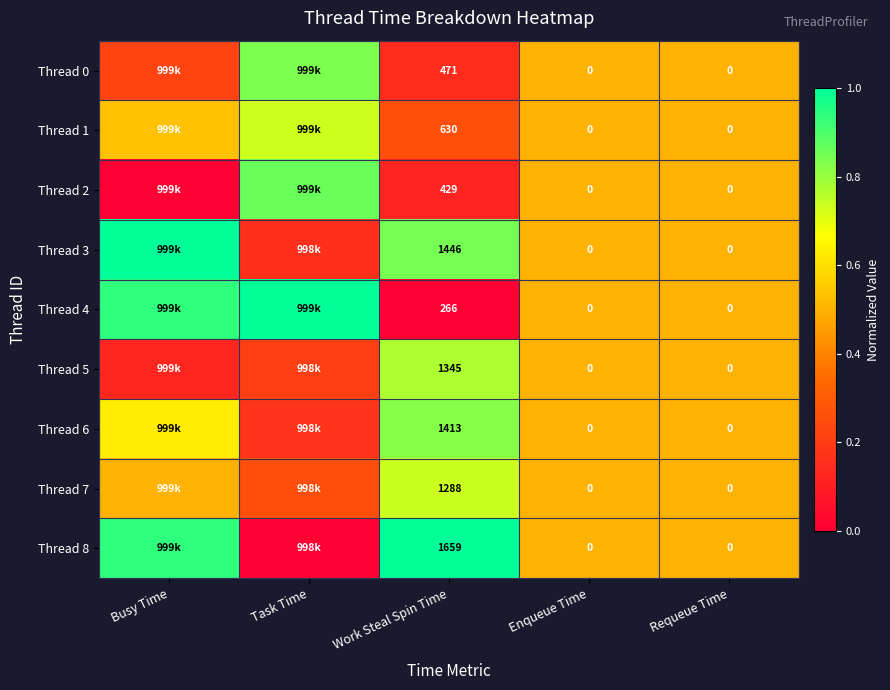

Rank the categories by Thread 8 value from highest to lowest.

Work Steal Spin Time, Busy Time, Enqueue Time, Requeue Time, Task Time